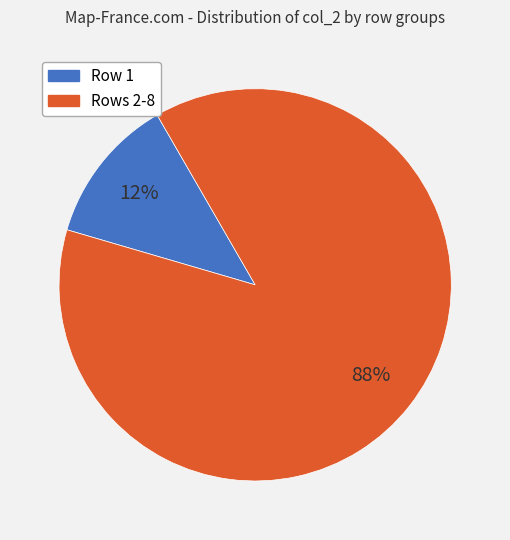

To the nearest percent, what is the difference between the largest and smallest slice percentages?

76%